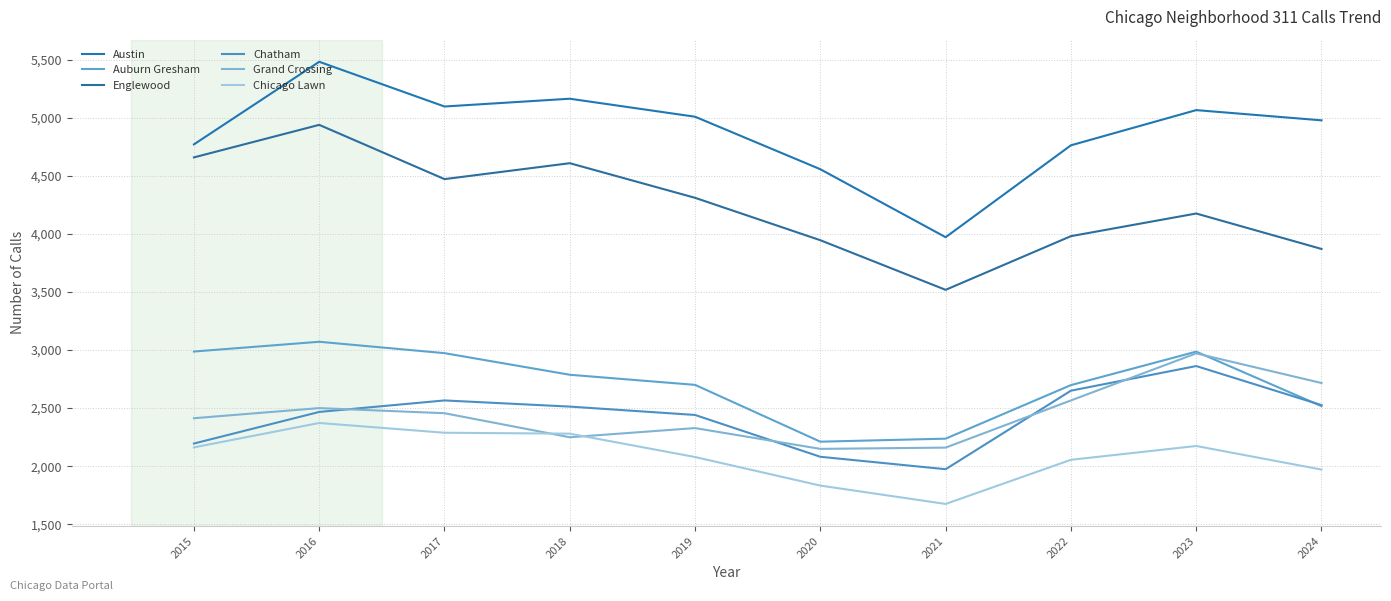

At which label does Chicago Lawn reach its minimum?

2021